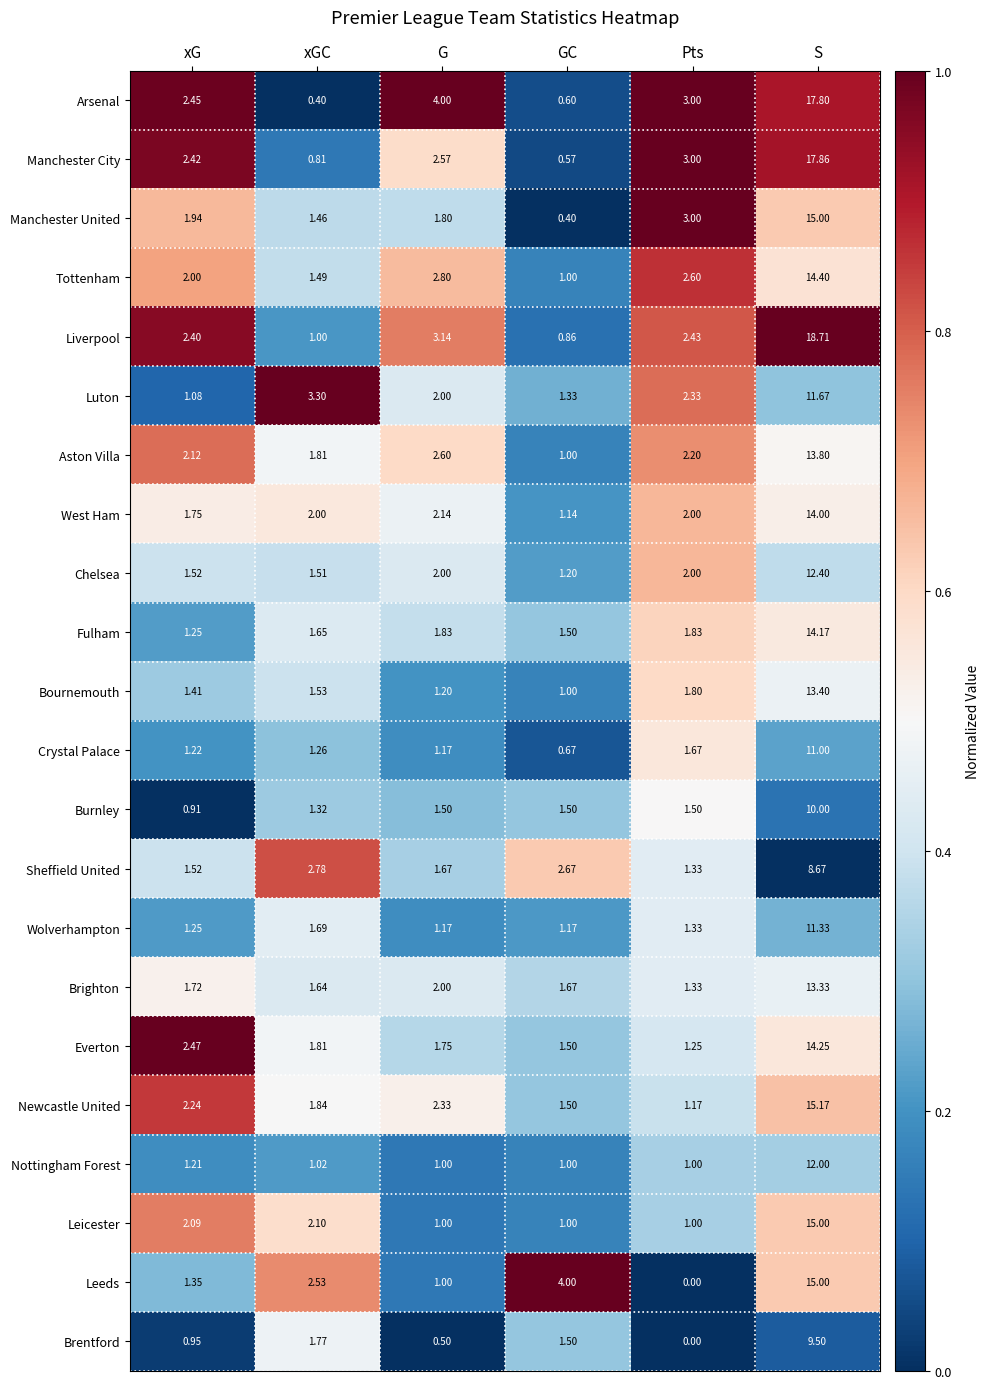

At how many categories does at least one series exceed 0?

6